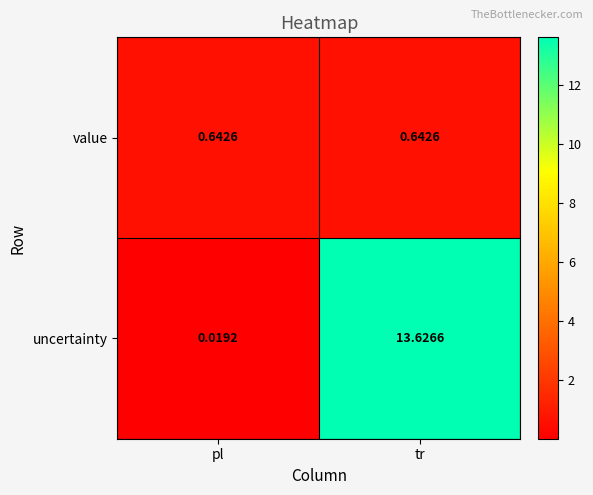

At which category is the sum across all series the highest?

tr